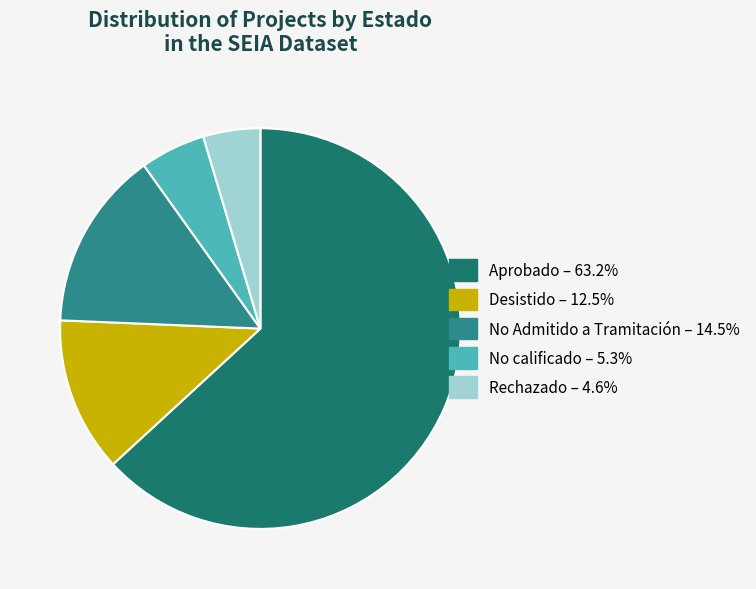

To the nearest percent, what is the combined percentage of No calificado and Desistido?

18%